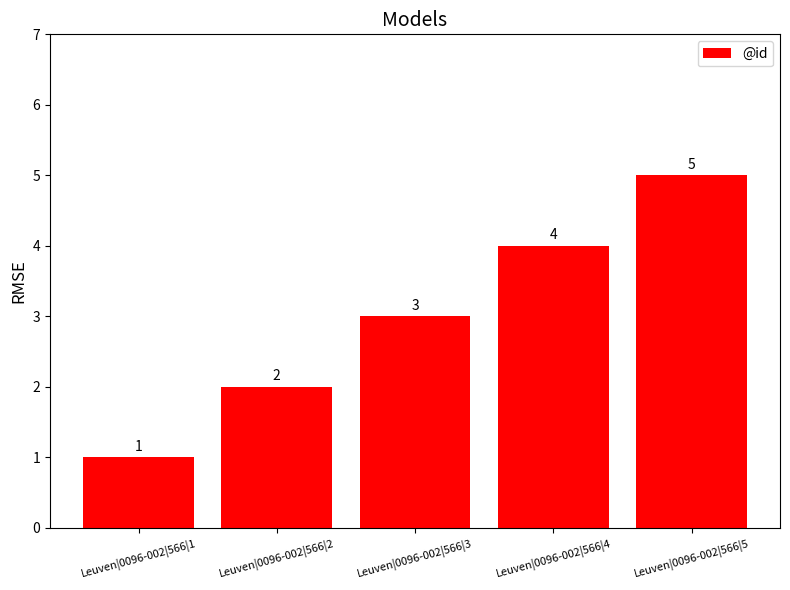

Between Leuven|0096-002|566|5 and Leuven|0096-002|566|4, which is larger?

Leuven|0096-002|566|5